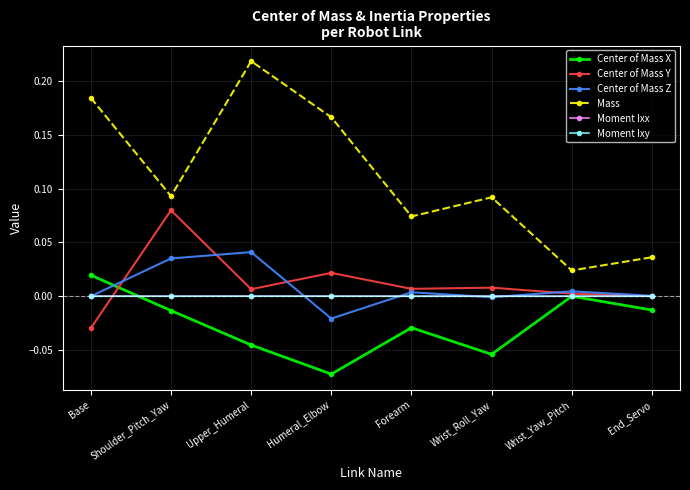

What is the label of the 7th point from the right?

Shoulder_Pitch_Yaw